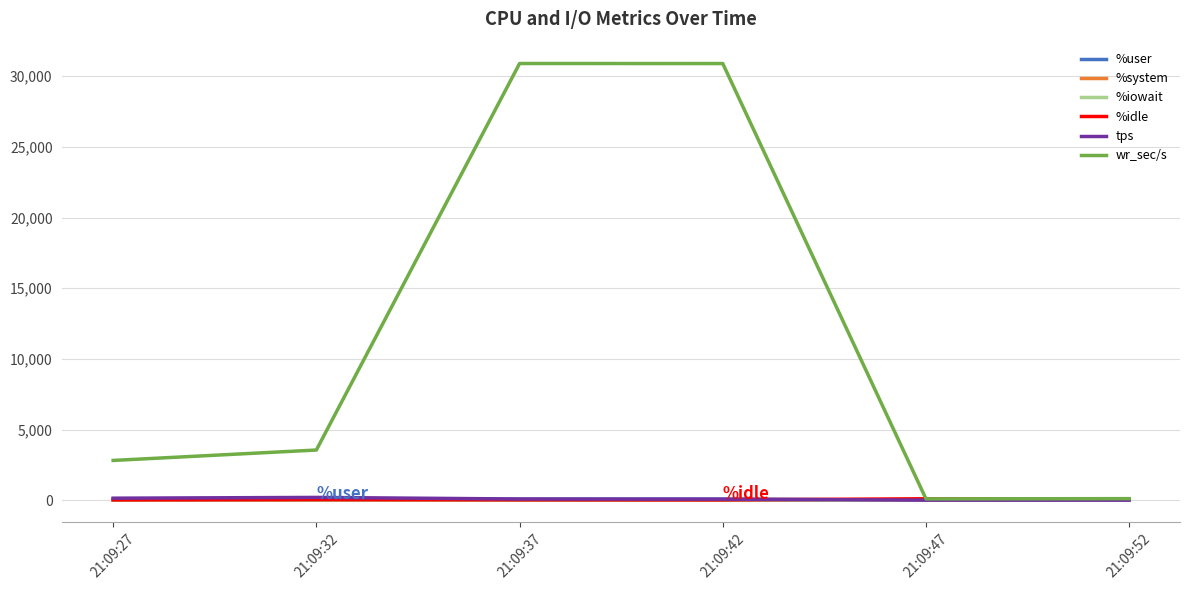

What is the spread (max minus min) of values at 21:09:37?

30898.6